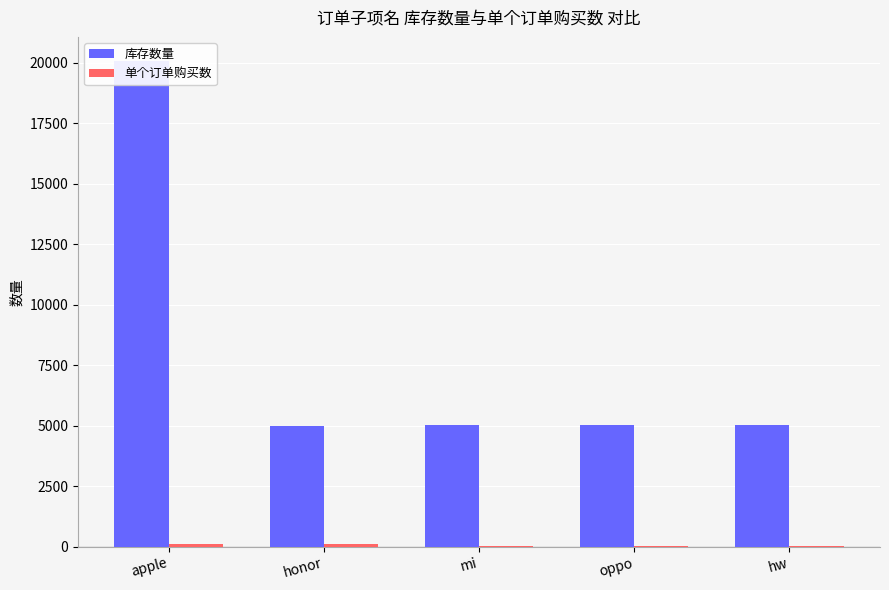

Rank the categories by 单个订单购买数 value from highest to lowest.

honor, apple, hw, oppo, mi